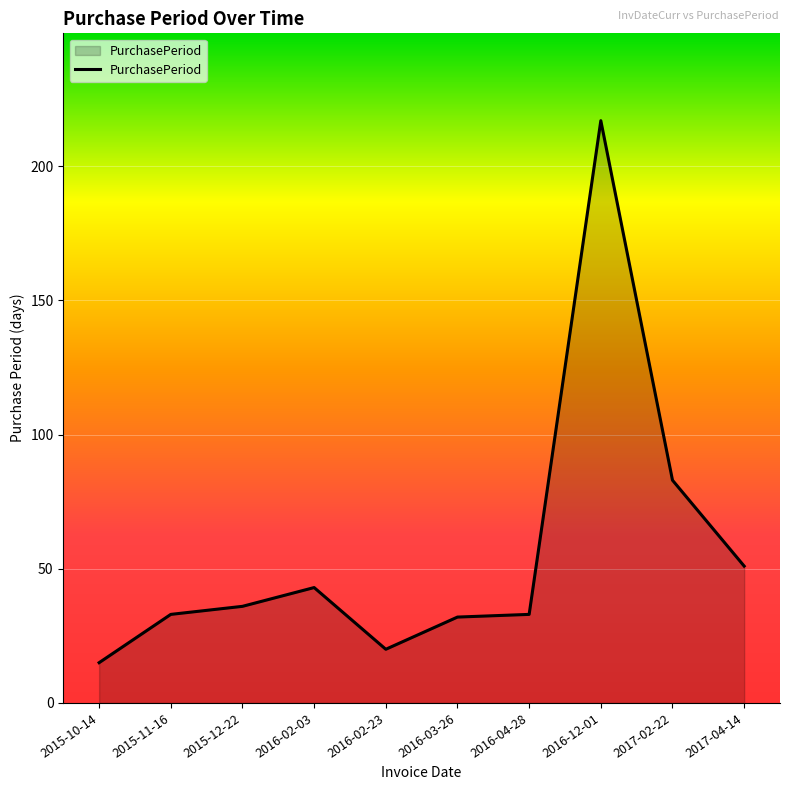

What is the smallest value displayed?

15